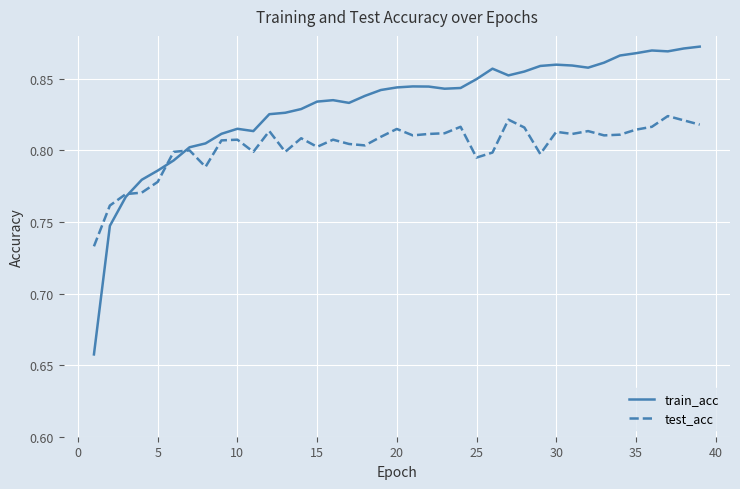

What is the difference between the second highest and minimum values in the test_acc series?

0.1